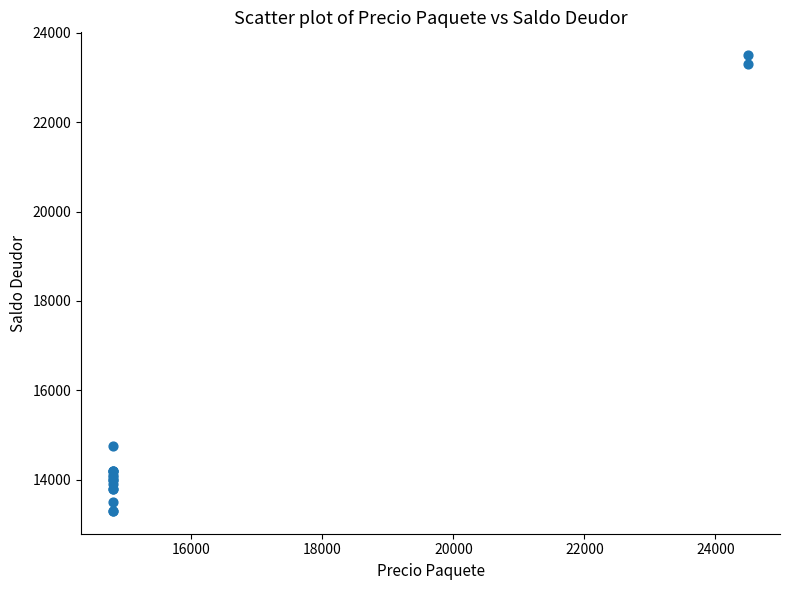

What Y value in the scatter plot is closest to 18400?

14750